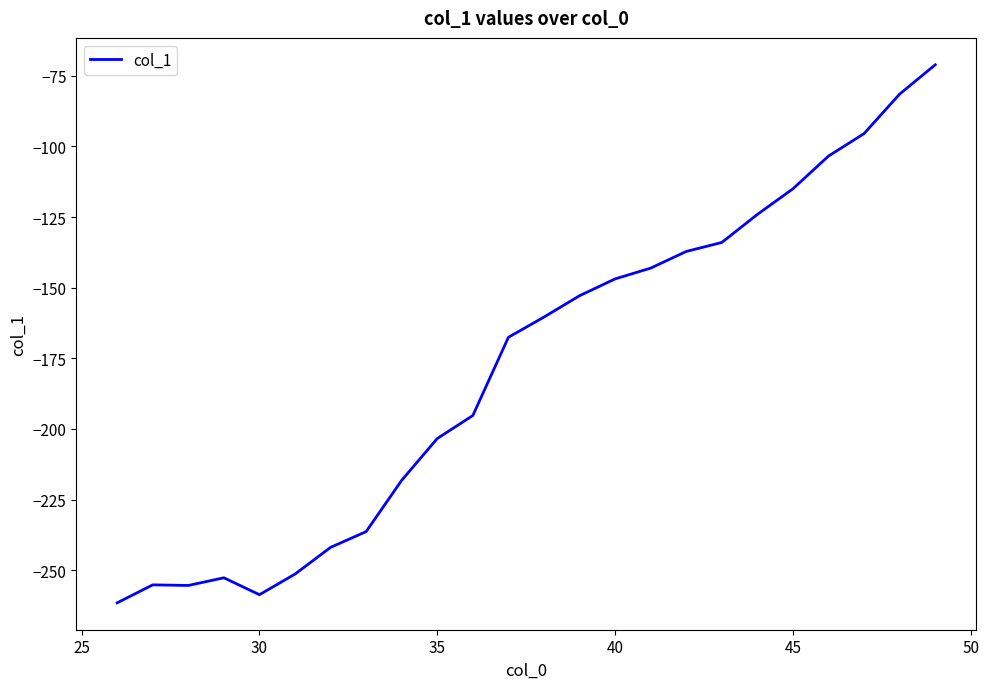

What is the minimum value shown in the chart?

-261.6